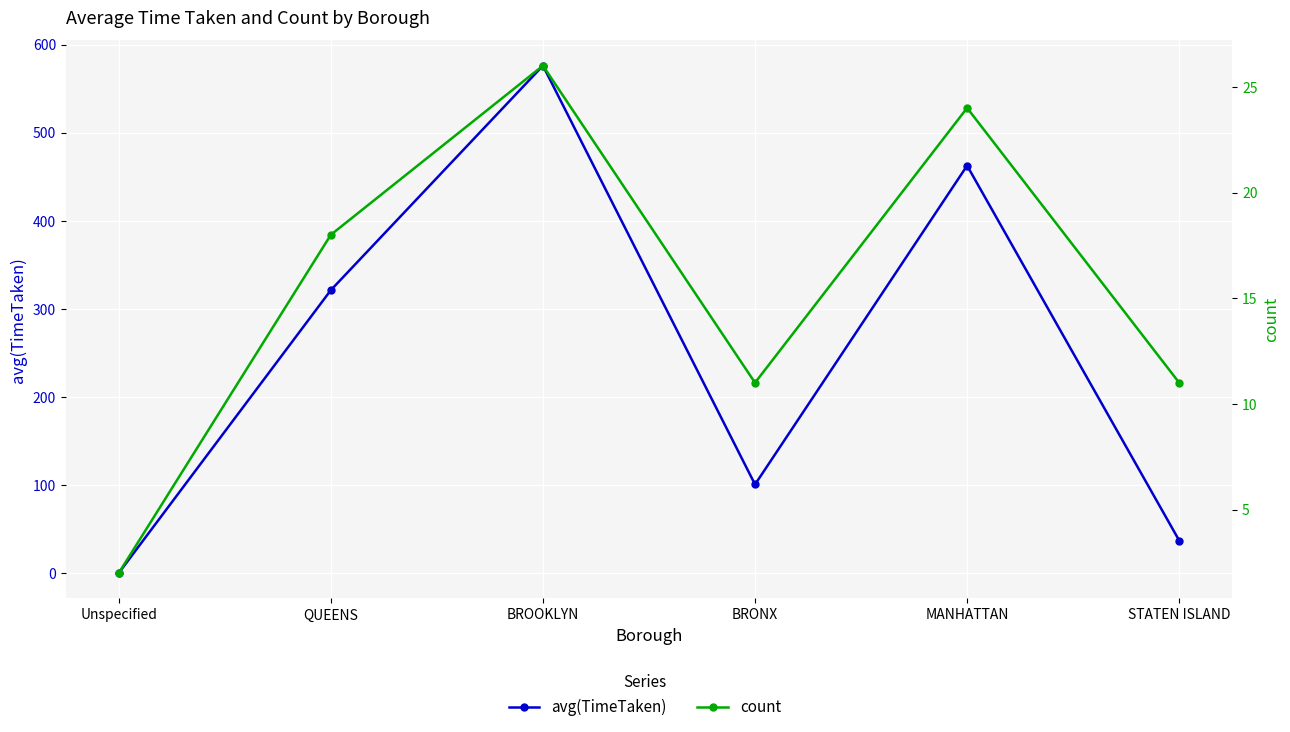

How many interior local peaks does the count series have?

2